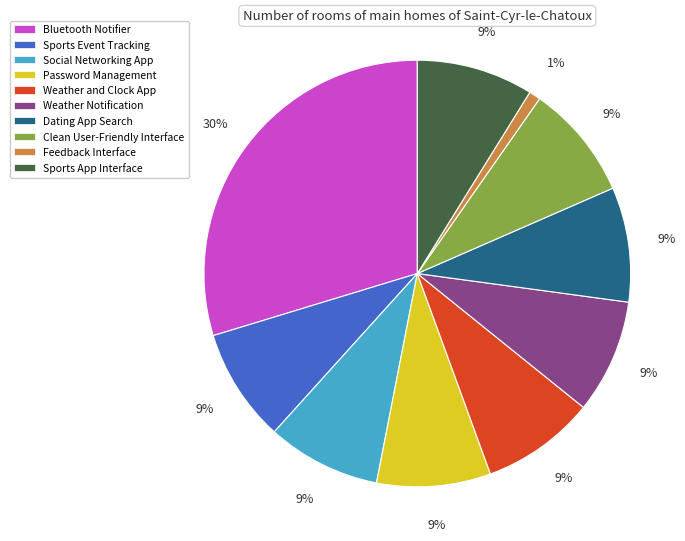

The Bluetooth Notifier slice represents 25% of the pie. True or false?

False